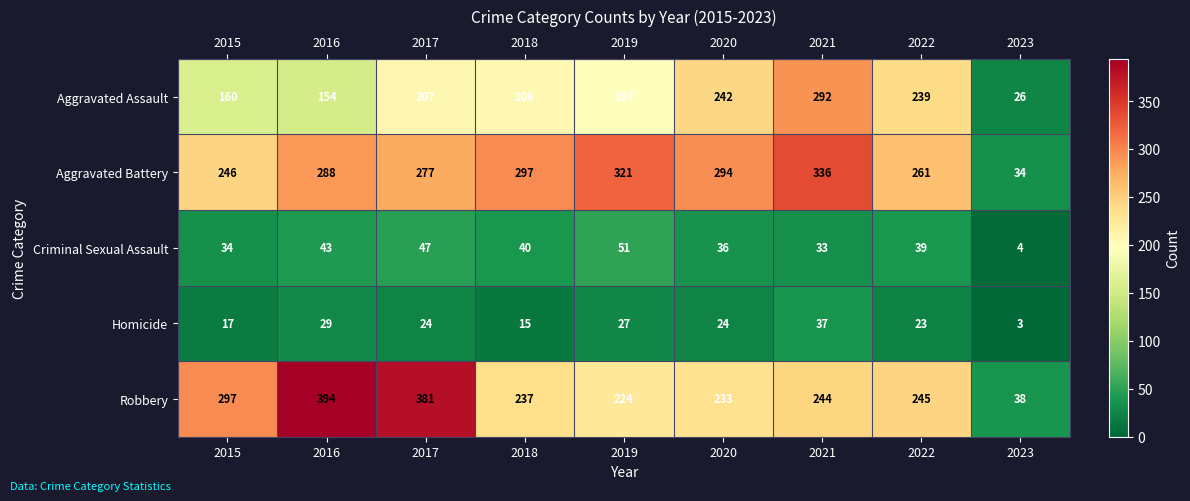

What is the minimum value shown in the chart?

3